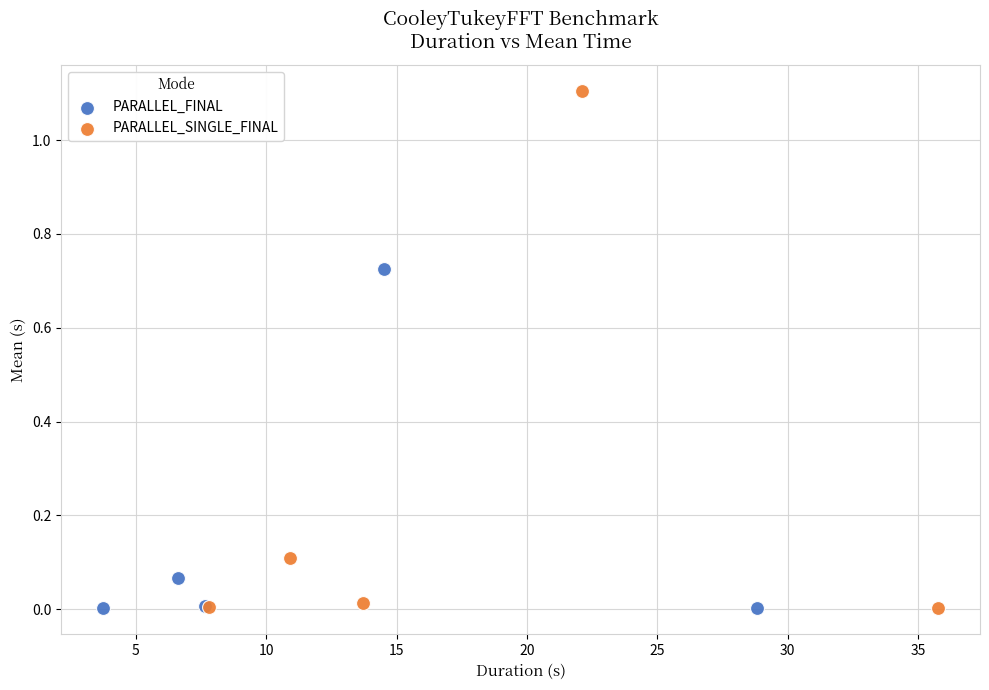

Which series contains the highest Y value?

PARALLEL_SINGLE_FINAL